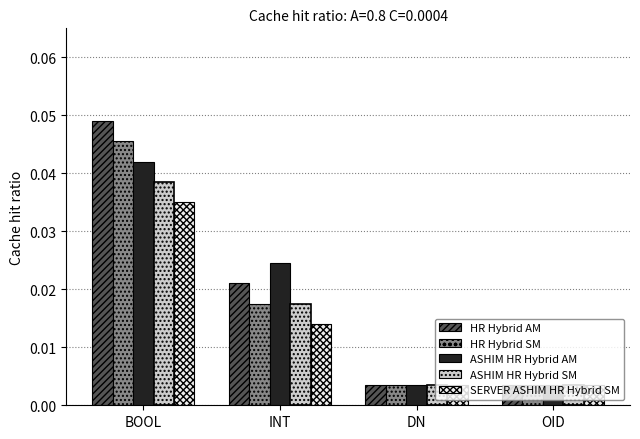

List the series in order of their peak value, highest first.

HR Hybrid AM, HR Hybrid SM, ASHIM HR Hybrid AM, ASHIM HR Hybrid SM, SERVER ASHIM HR Hybrid SM